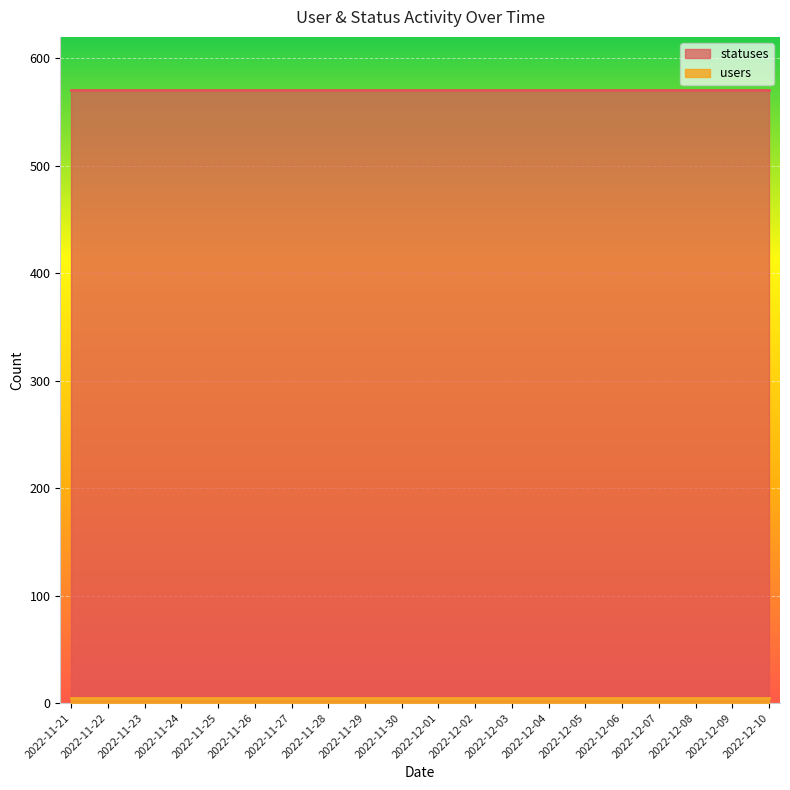

What is the value of the users point at the 7th from the left?

5